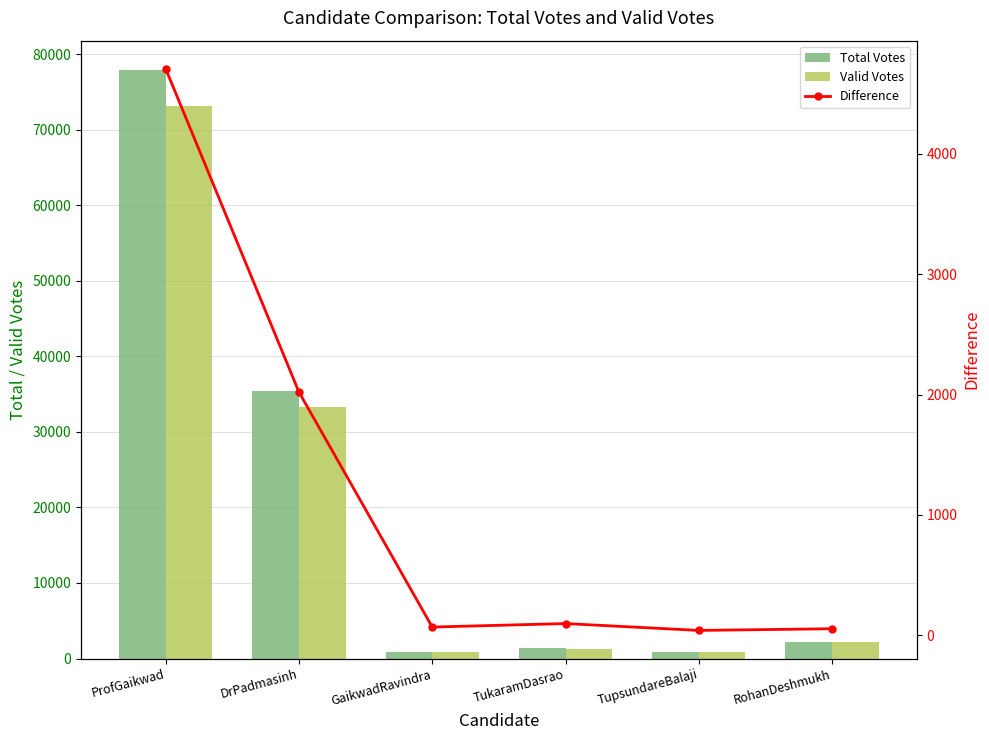

True or false: Total Votes has a value of 917 at GaikwadRavindra.

True